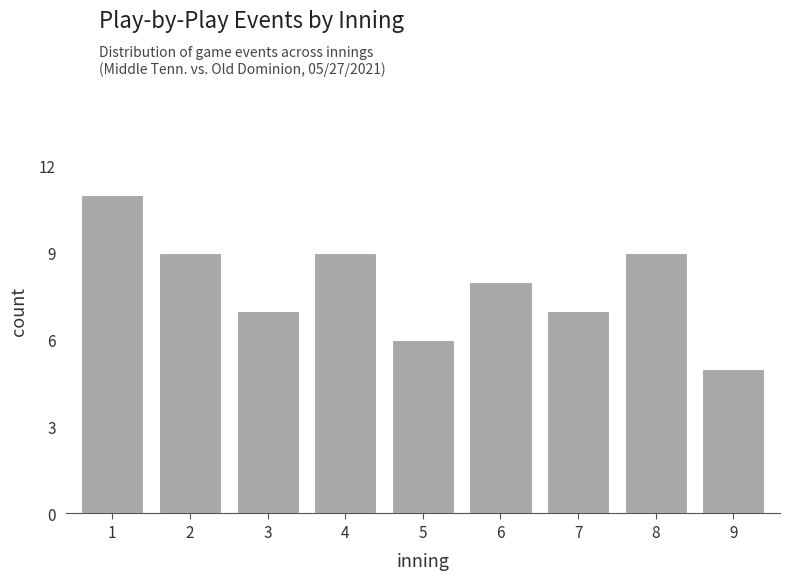

Reading right to left, what are all the values shown in this chart?

9=5	8=9	7=7	6=8	5=6	4=9	3=7	2=9	1=11